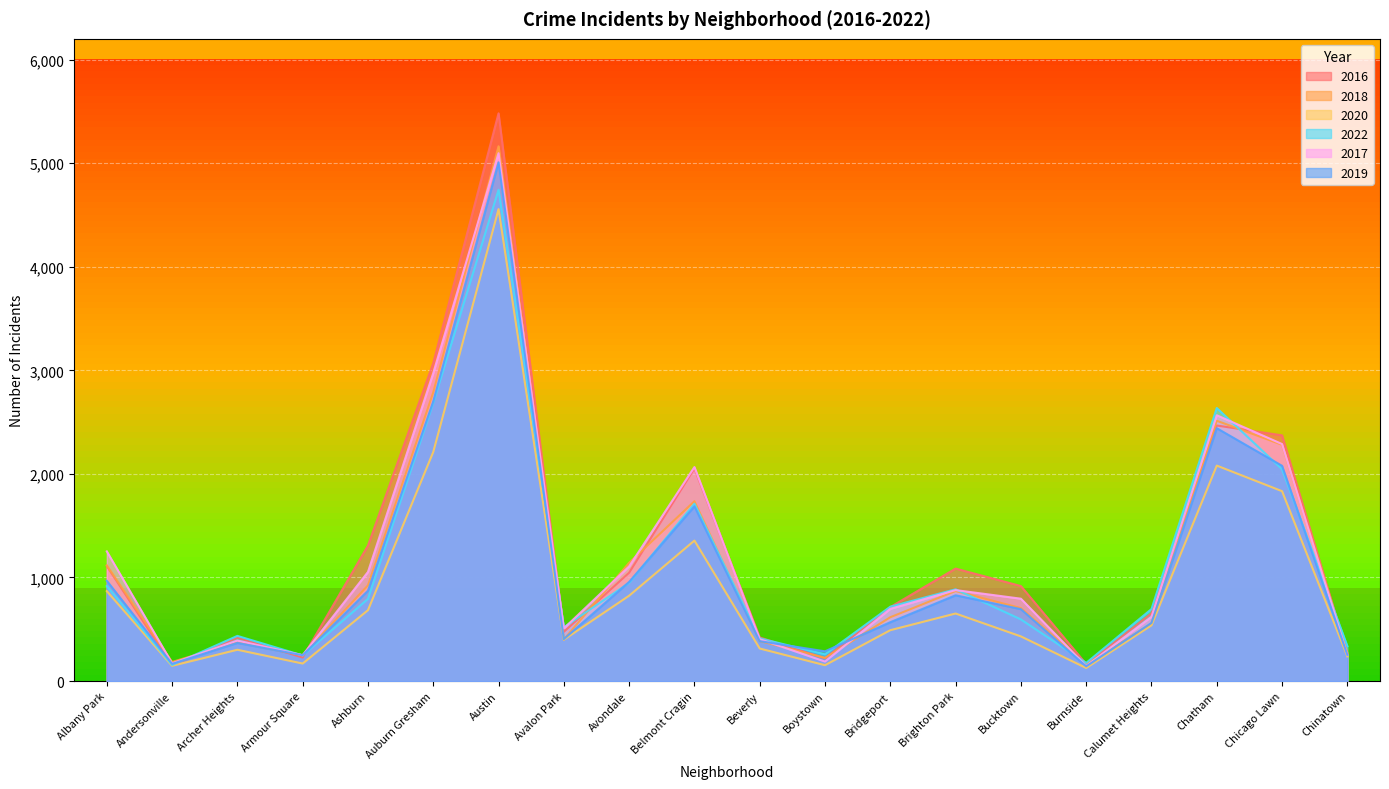

What is the approximate value of 2022 at Armour Square, to the nearest 50?

250